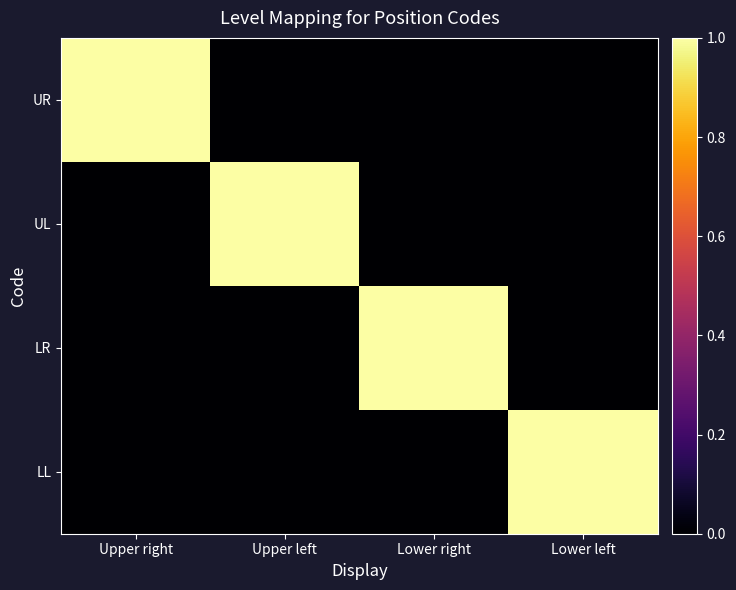

Which category has the highest value across all series?

Upper right